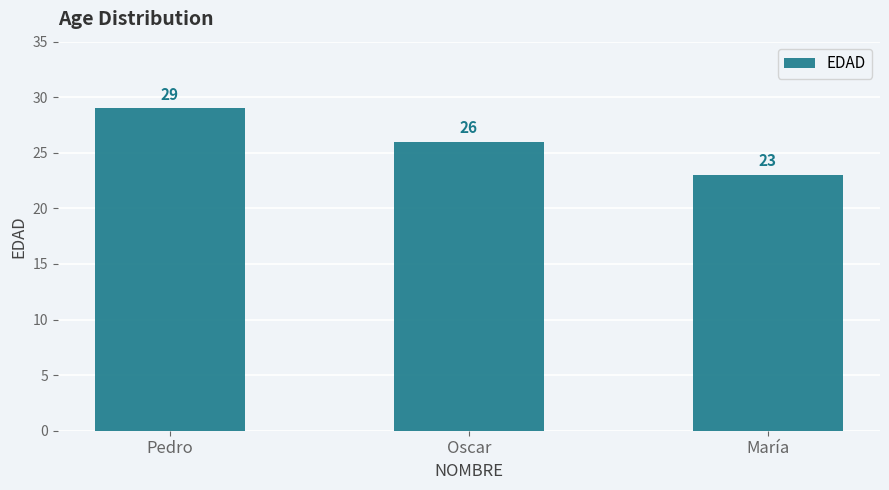

Rank the categories by value from lowest to highest.

María, Oscar, Pedro